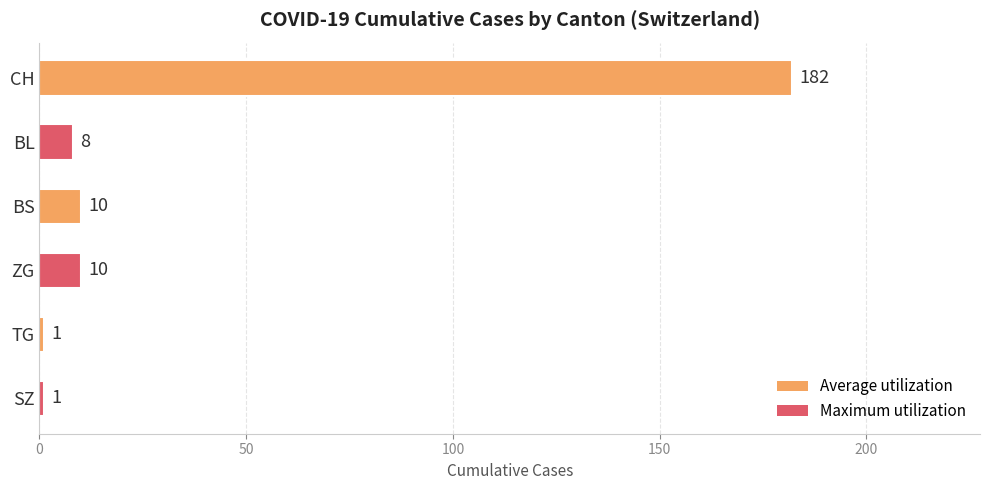

What is the value of the 1st bar from the top?

182